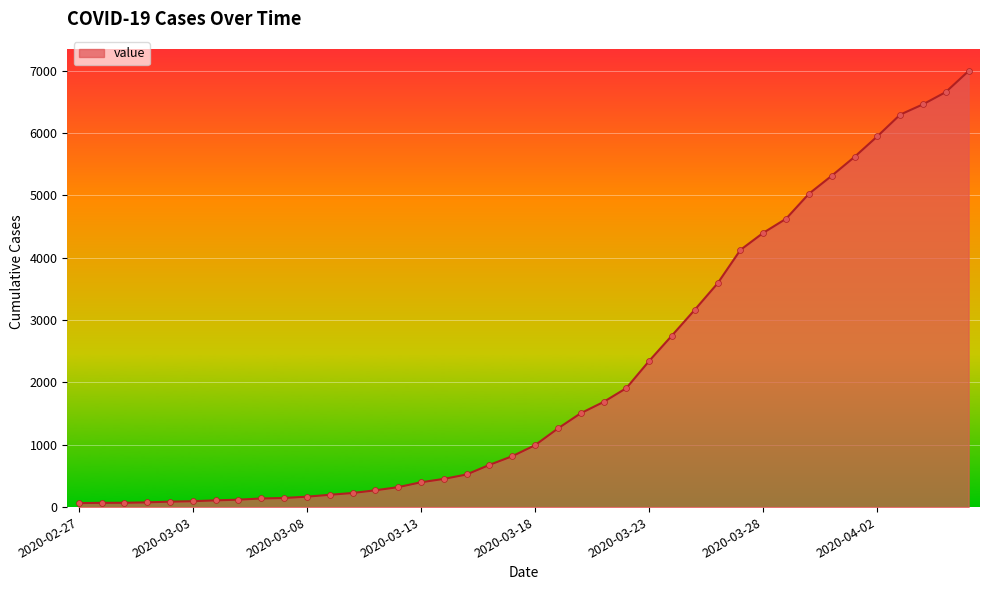

What is the difference between the maximum and minimum values?

6931